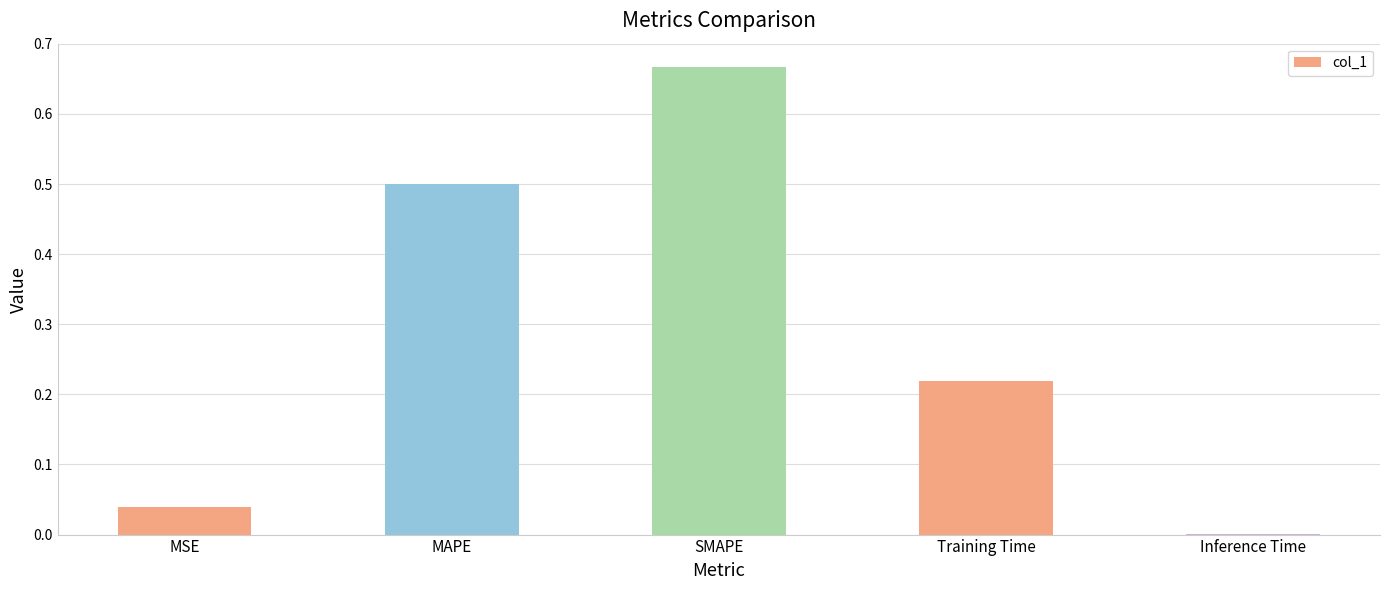

Where is the data nearest to the value 0?

Inference Time